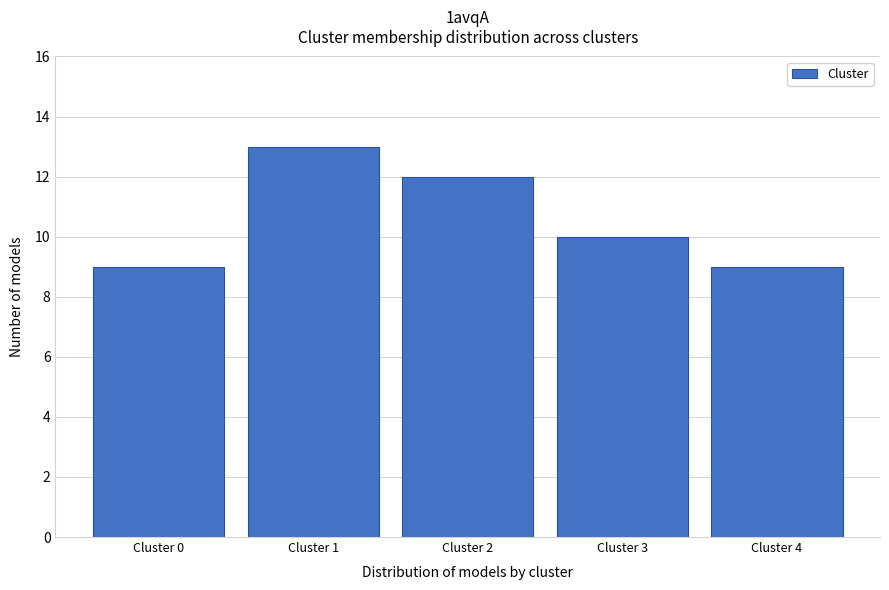

Reading left to right, transcribe all the data shown in this chart.

9	13	12	10	9